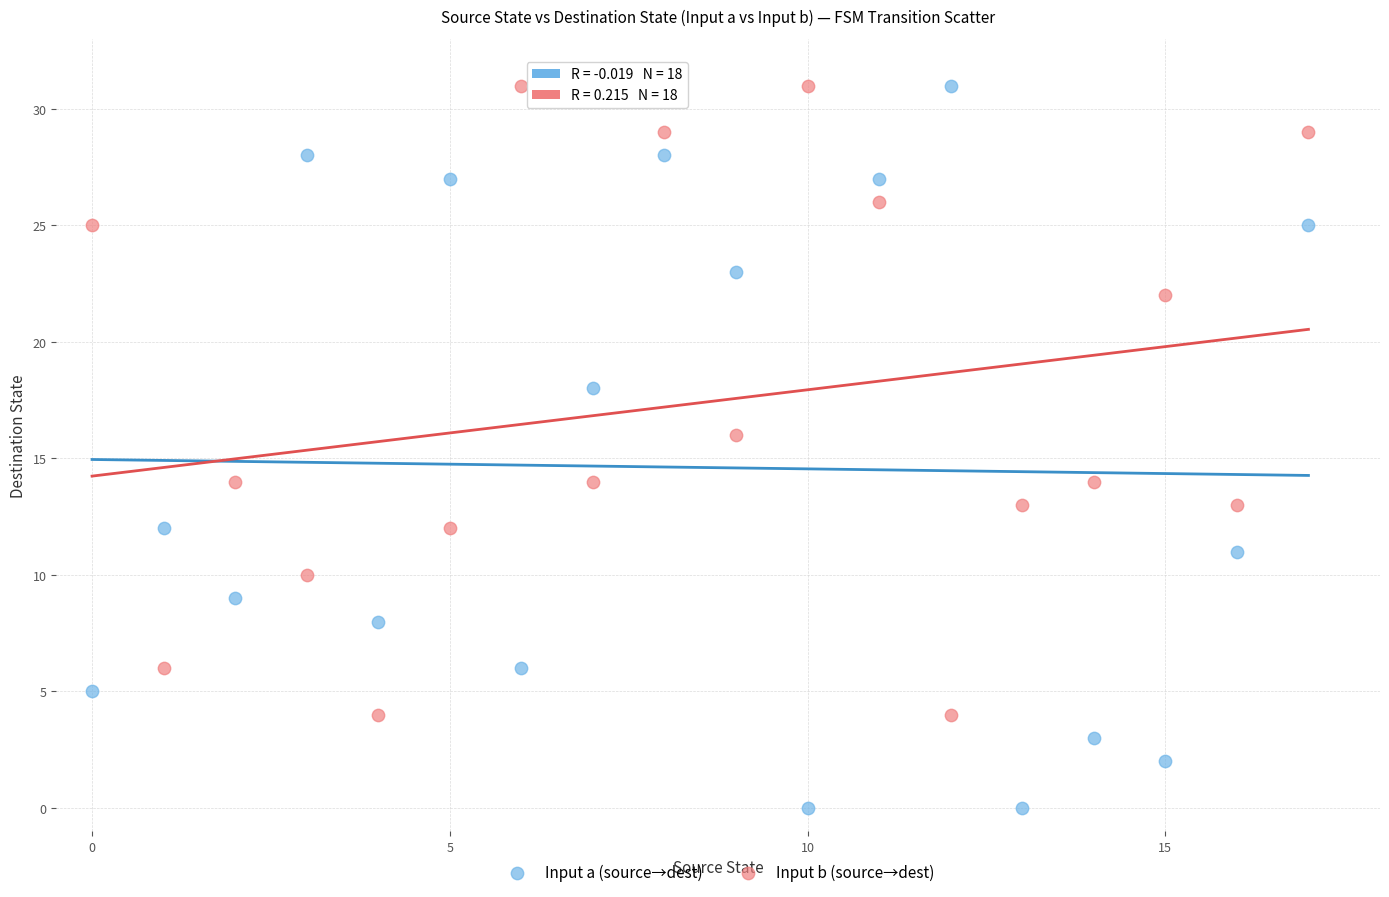

Which series has the widest spread of Y values?

Input a (source→dest)